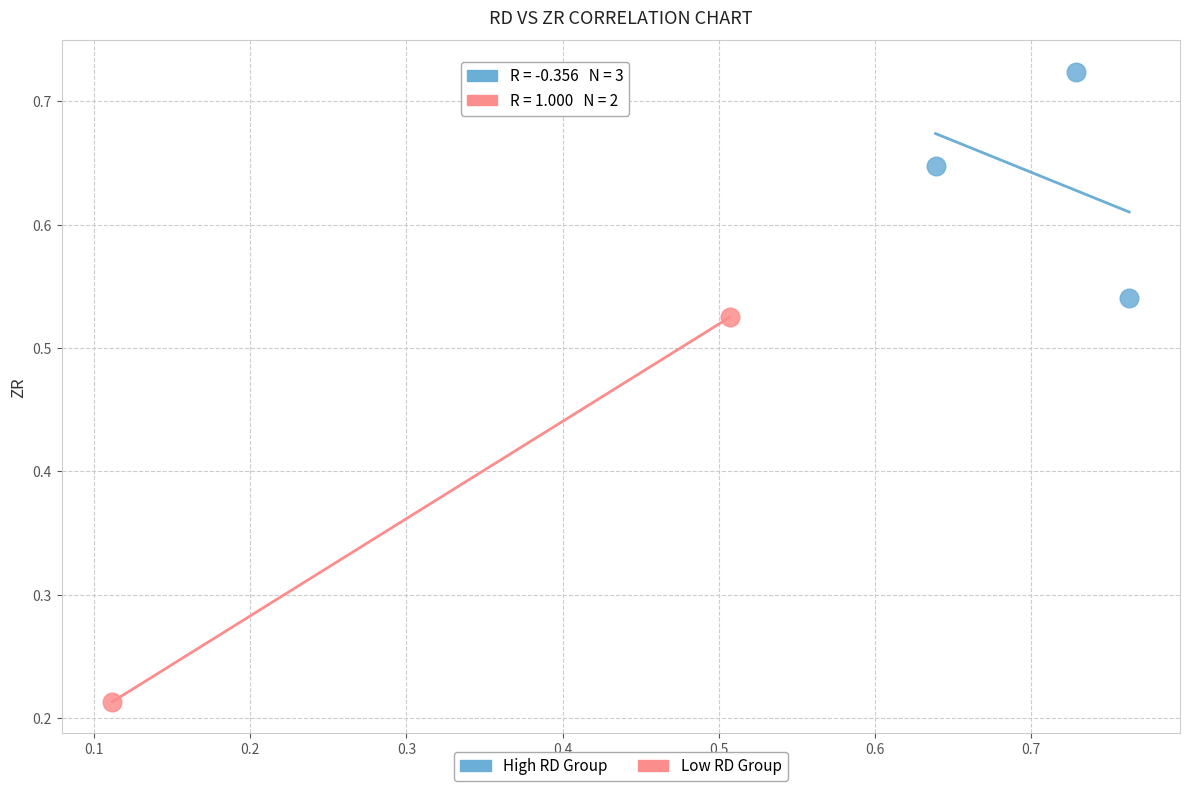

Which series reaches the minimum Y coordinate?

Low RD Group